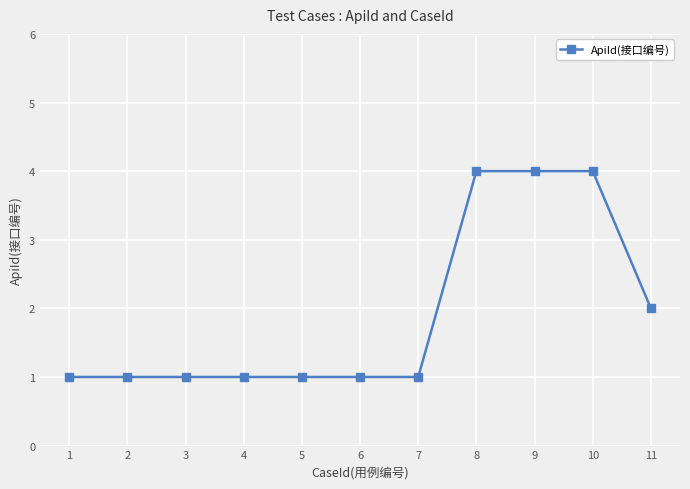

Reading left to right, what are all the values shown in this chart?

1	1	1	1	1	1	1	4	4	4	2